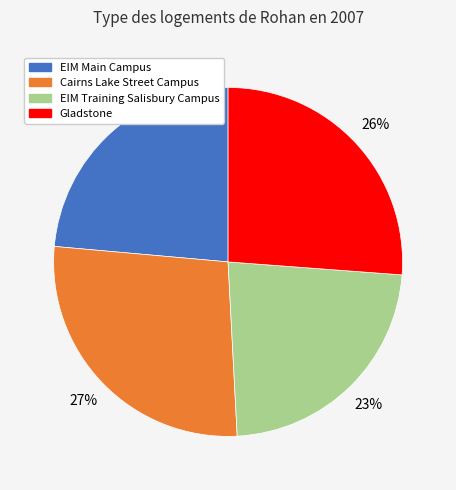

Does Gladstone account for over 50% of the chart?

No